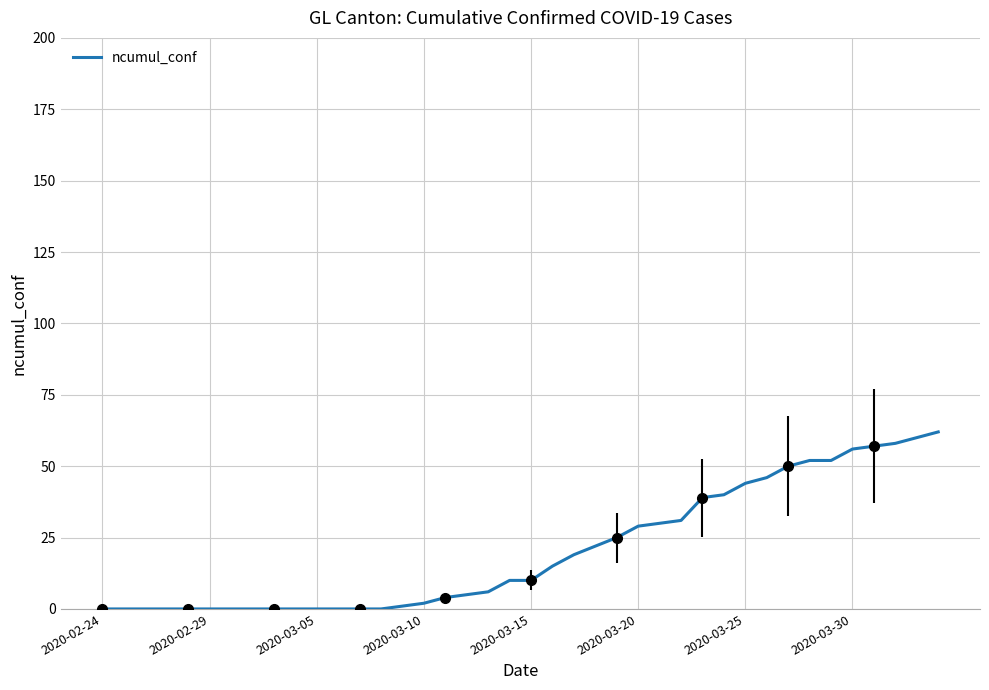

The value at 33 is 78. True or false?

False